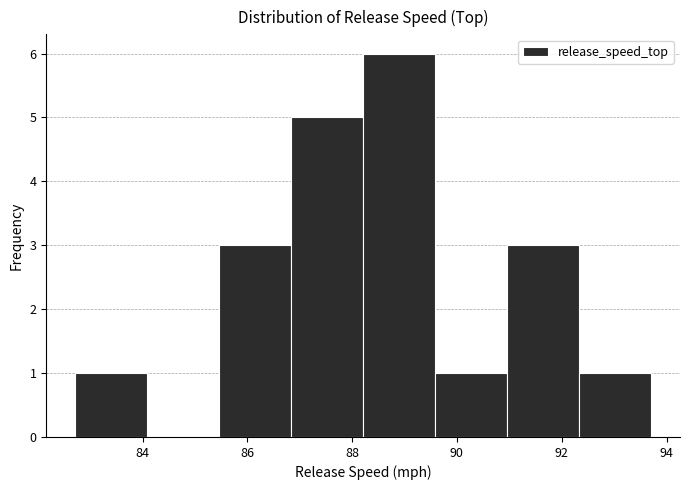

Reading left to right, list every bar in this chart as the range it spans on the x-axis followed by its height. Neither the bar edges nor the heights are printed on the chart, so give them approximately, as read against the axes.

82.8 to 84.0: 1
84.0 to 85.4: 0
85.4 to 86.8: 3
86.8 to 88.2: 5
88.2 to 89.6: 6
89.6 to 91.0: 1
91.0 to 92.4: 3
92.4 to 93.8: 1